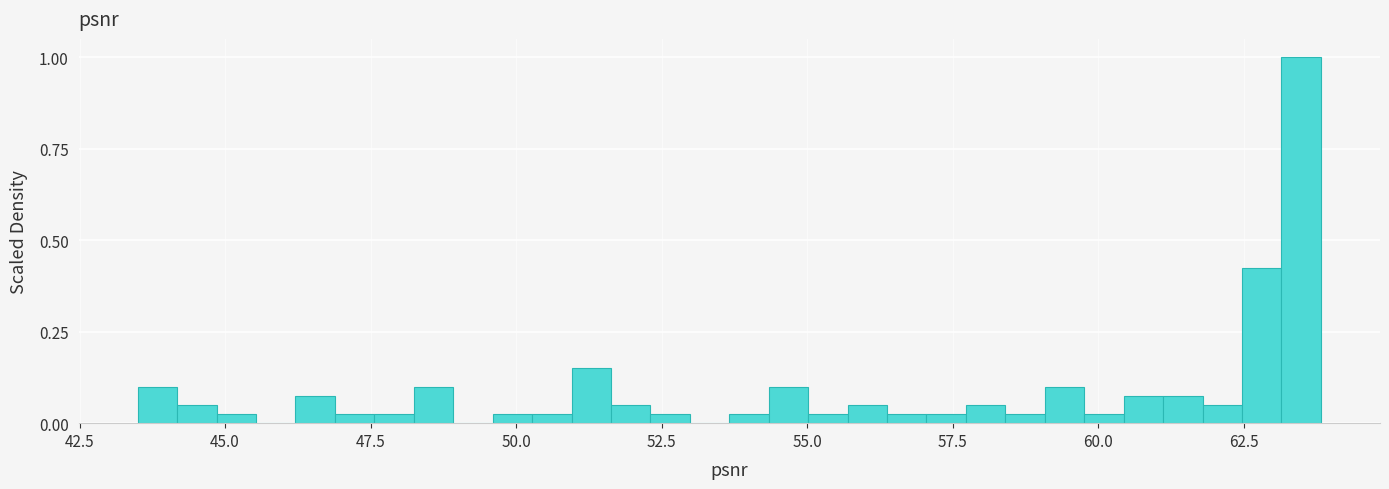

Read against the x-axis, roughly where is the centre of the tallest bar?

63.5